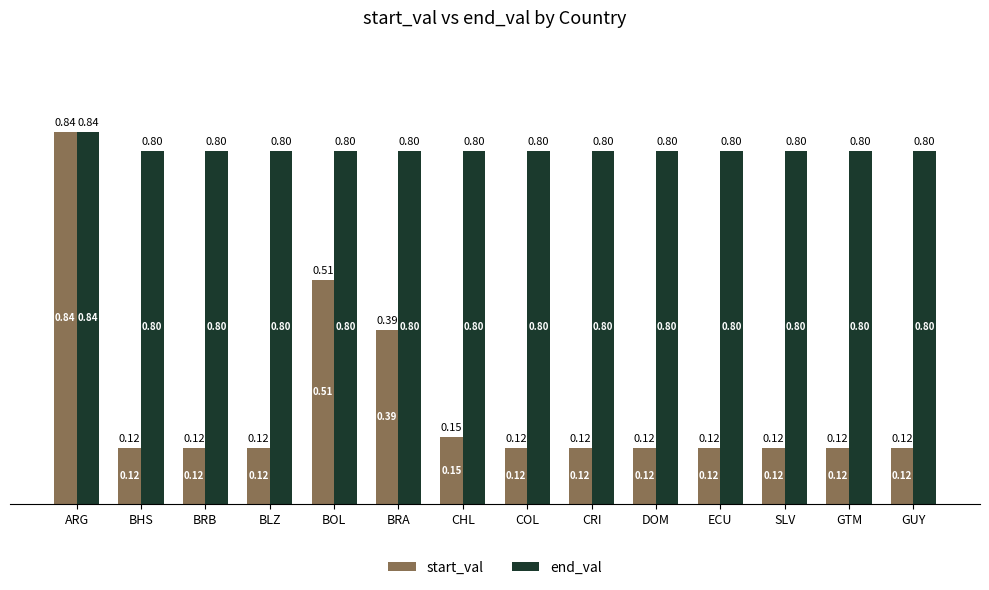

The value of end_val at CRI is 0.8. True or false?

True